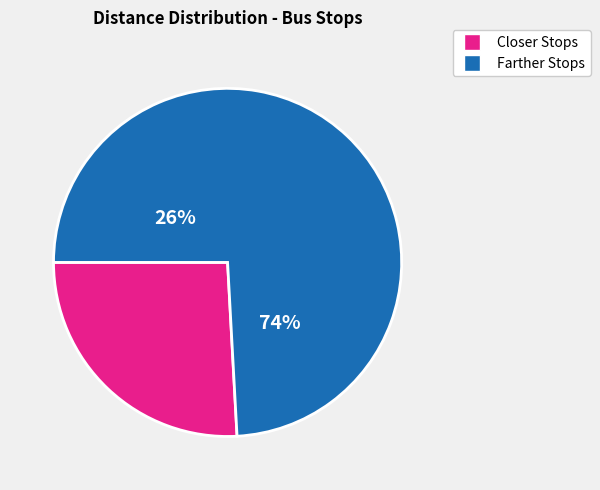

The Pachosivala slice represents 16% of the pie. True or false?

False